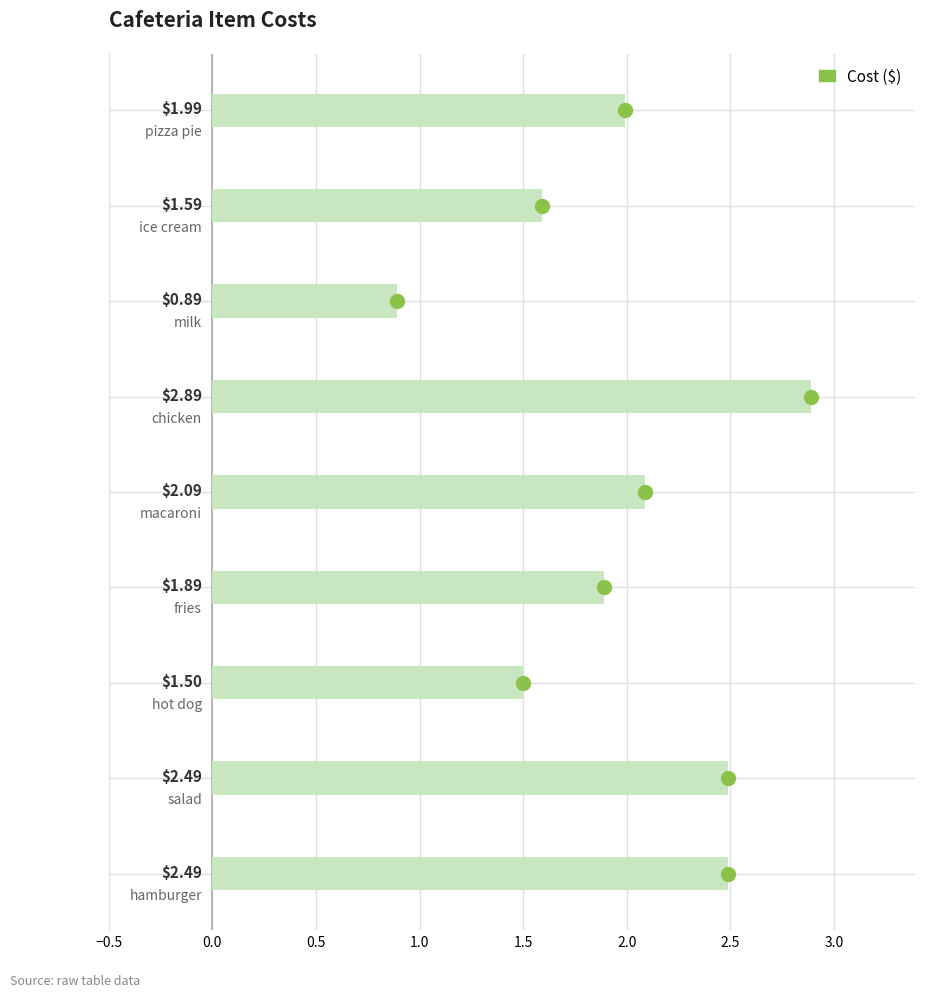

How many values are below 1?

1